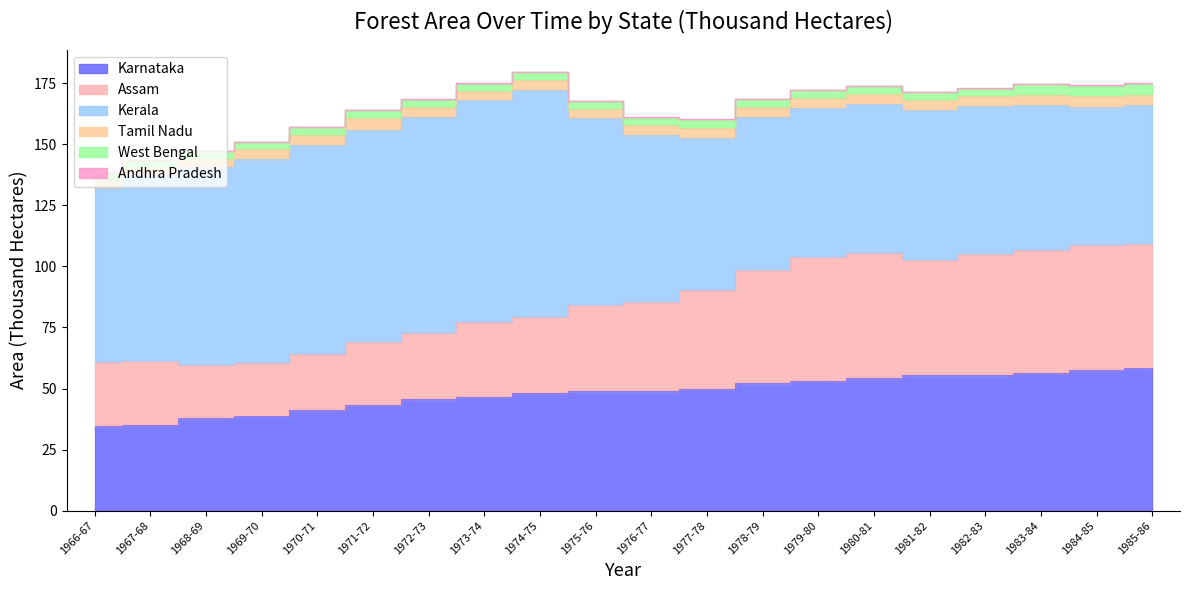

Rank the series by their maximum value, from highest to lowest.

Kerala, Karnataka, Assam, Tamil Nadu, West Bengal, Andhra Pradesh